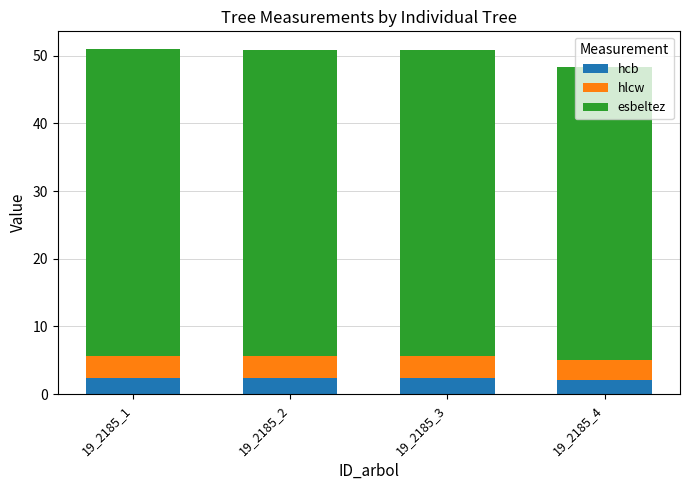

What is the sum of the hcb values at 19_2185_3 and 19_2185_4?

4.5